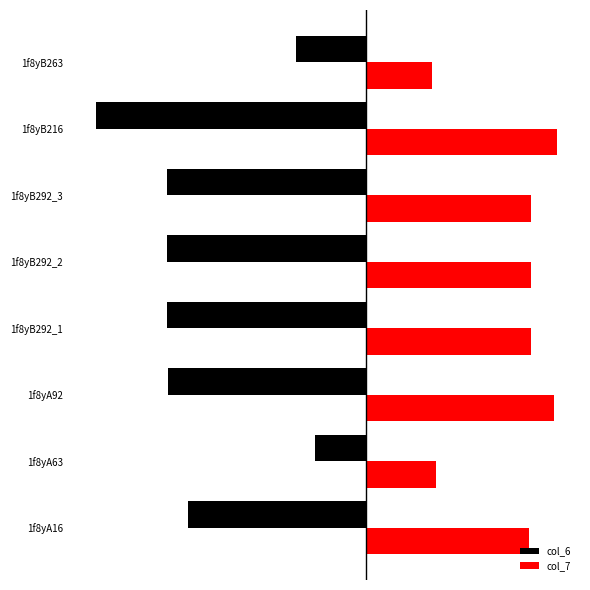

What are all the series names shown in the legend?

col_6, col_7